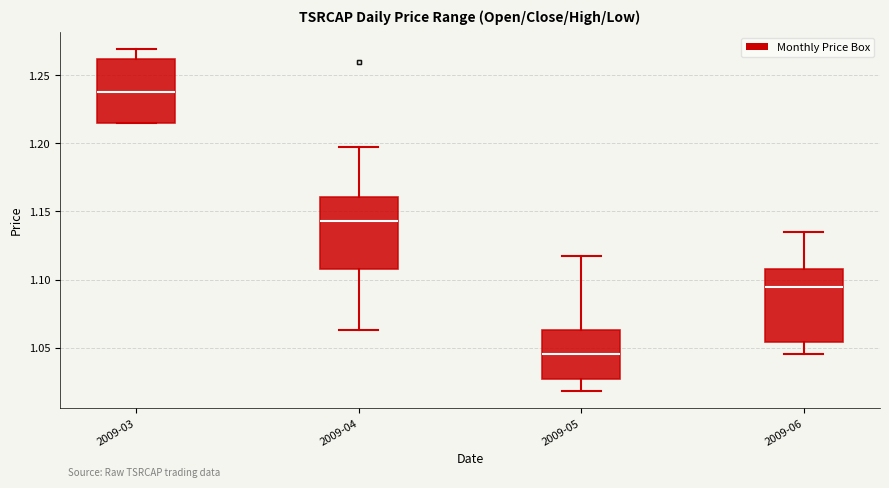

Reading left to right, read every box against the y-axis: the position of its median line, the range the box covers, and the ends of its whiskers. The values are not printed on the chart, so give them approximately, as read against the axis.

2009-03: median 1.240, box 1.215 to 1.260, whiskers 1.215 to 1.270
2009-04: median 1.145, box 1.110 to 1.160, whiskers 1.065 to 1.195
2009-05: median 1.045, box 1.025 to 1.065, whiskers 1.020 to 1.115
2009-06: median 1.095, box 1.055 to 1.110, whiskers 1.045 to 1.135